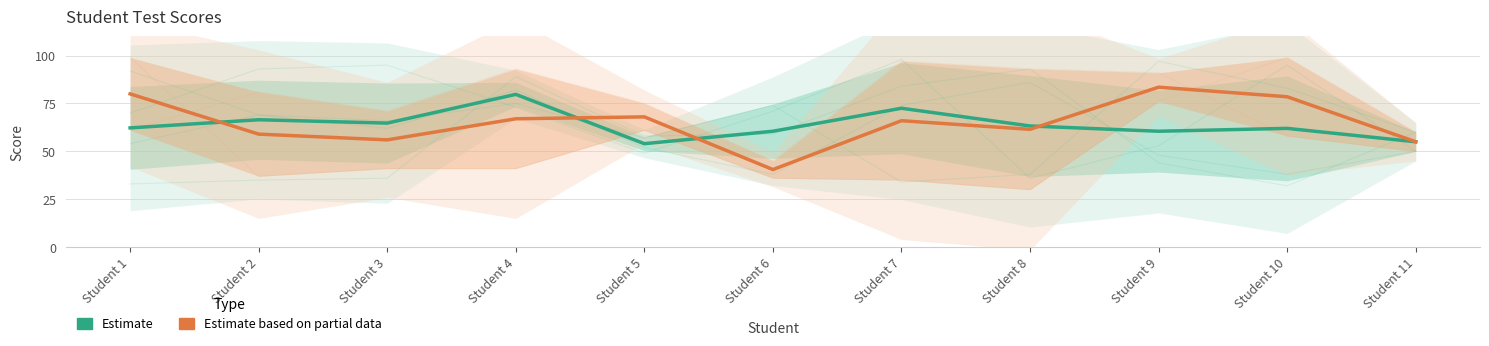

The value of Estimate based on partial data at Student 8 is 61.5. True or false?

True